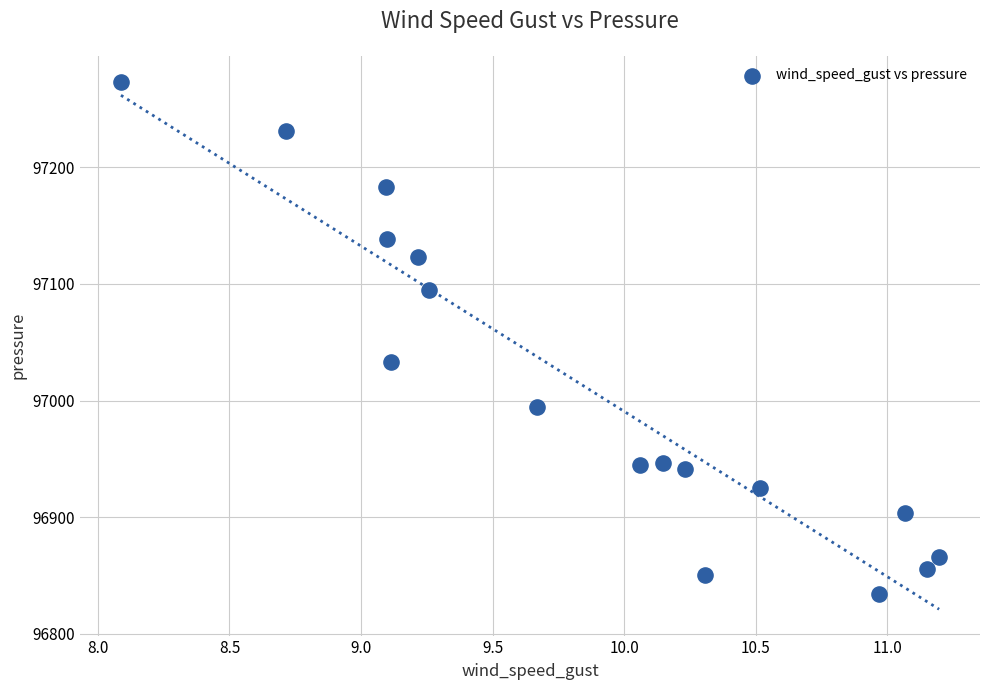

What Y value in the scatter plot is closest to 97053?

97033.3